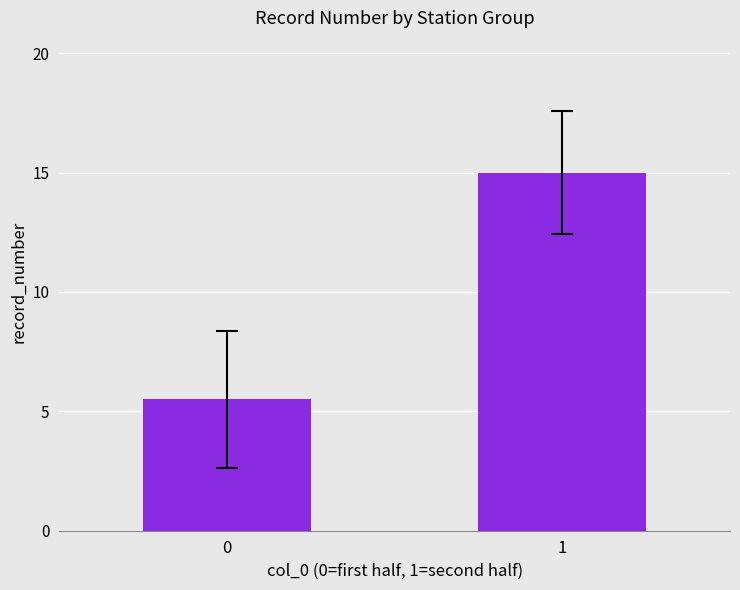

Is it true that the value at 1 is 9.2?

False